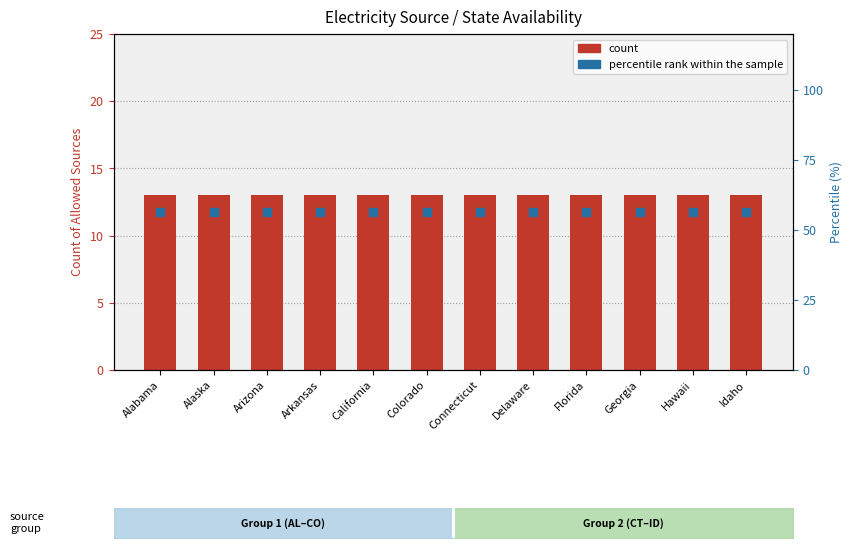

Is the value of percentile rank within the sample at Idaho greater than the value of count at Georgia?

Yes